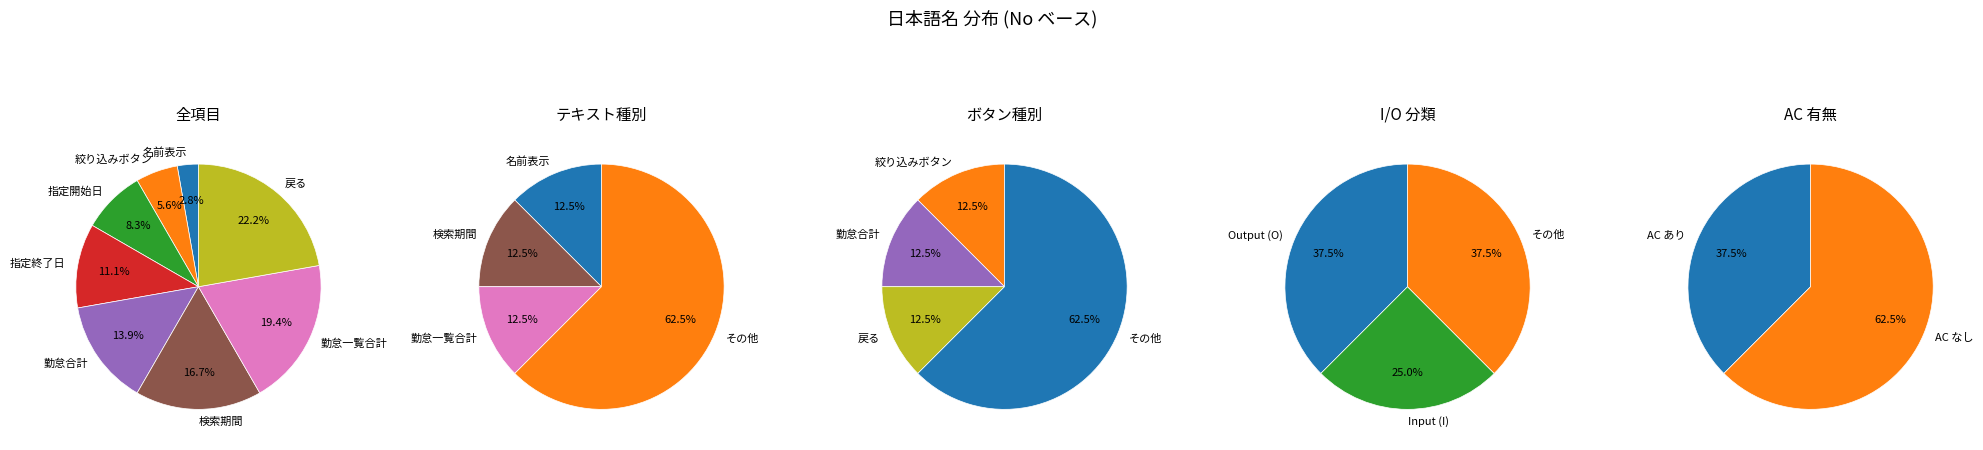

Is 名前表示 the majority of the pie?

No